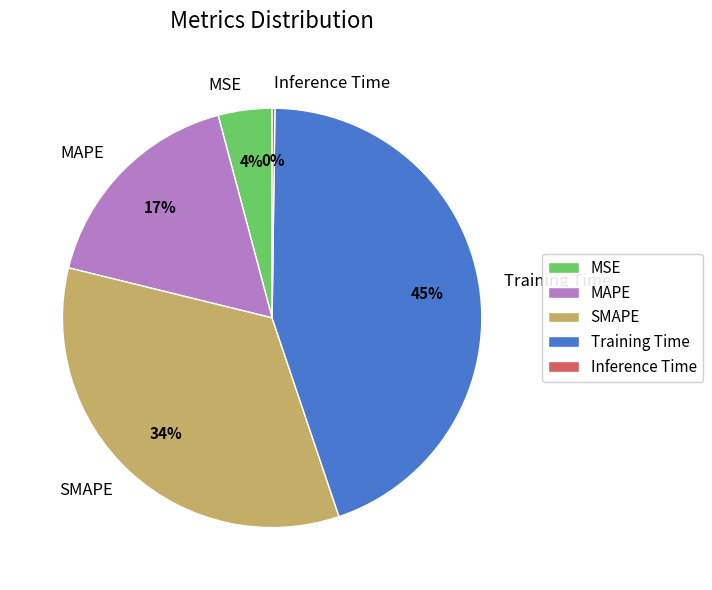

Between Training Time and SMAPE, which is larger?

Training Time